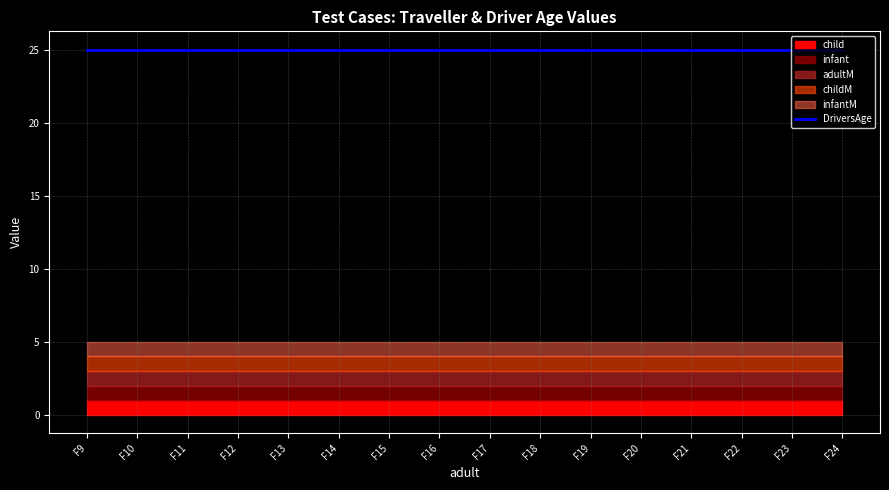

What is the value of the childM point at the 1st from the left?

1